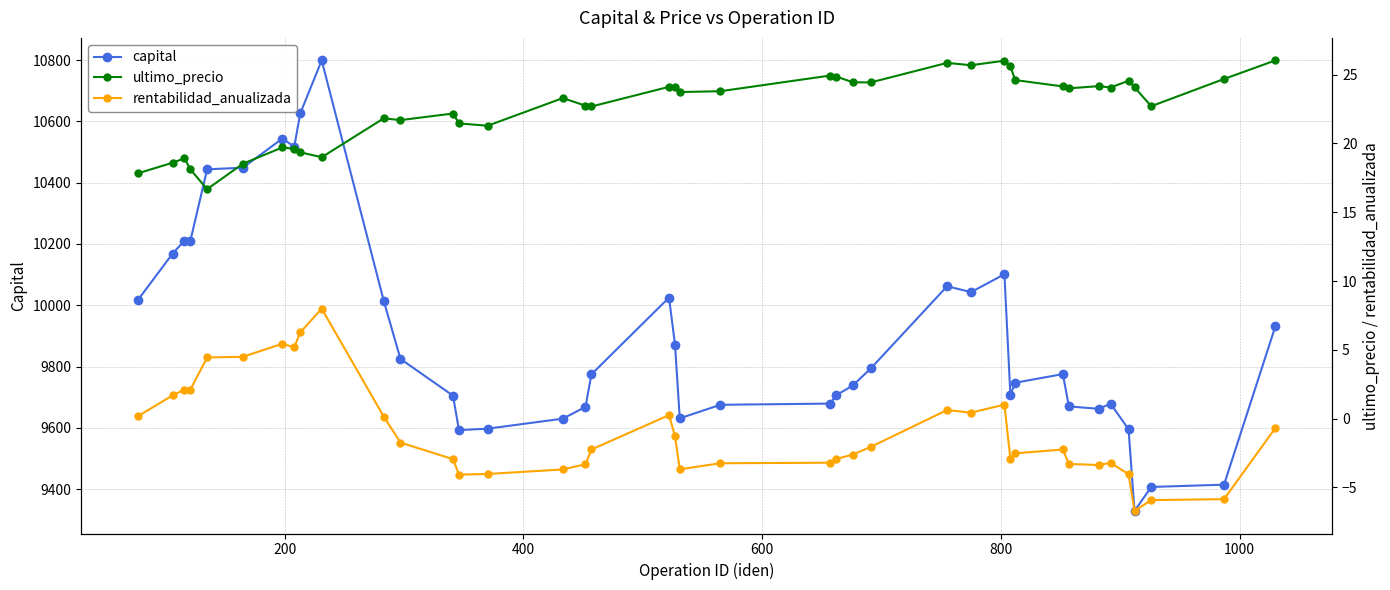

True or false: capital and ultimo_precio cross at least once.

False